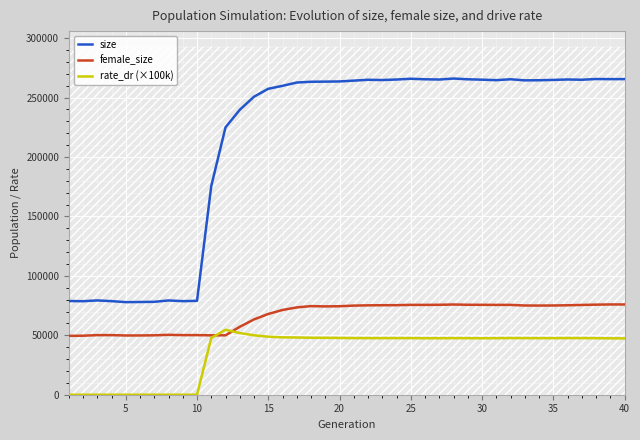

True or false: female_size and size cross at least once.

False